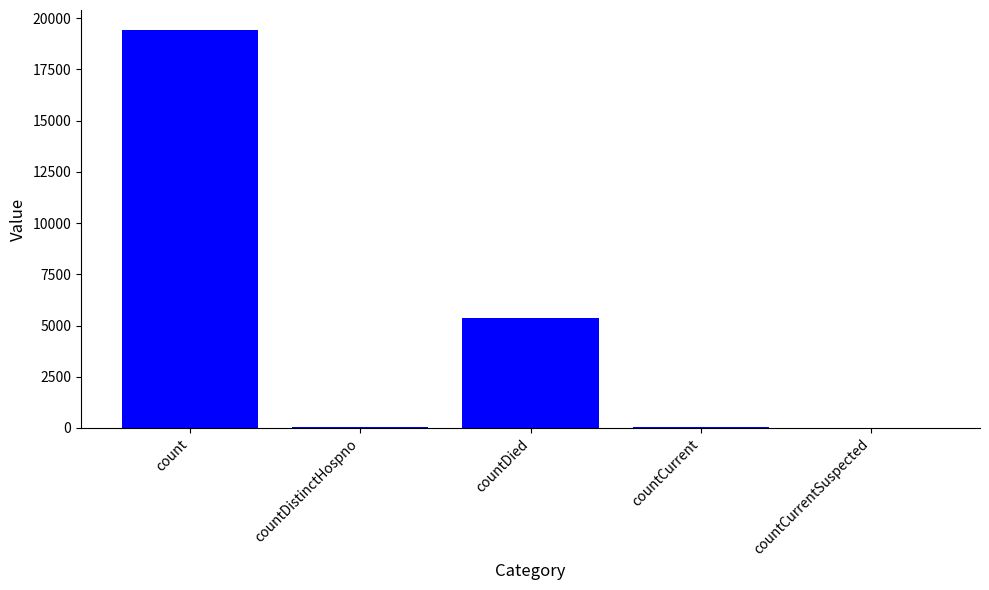

What is the maximum value shown in the chart?

19433